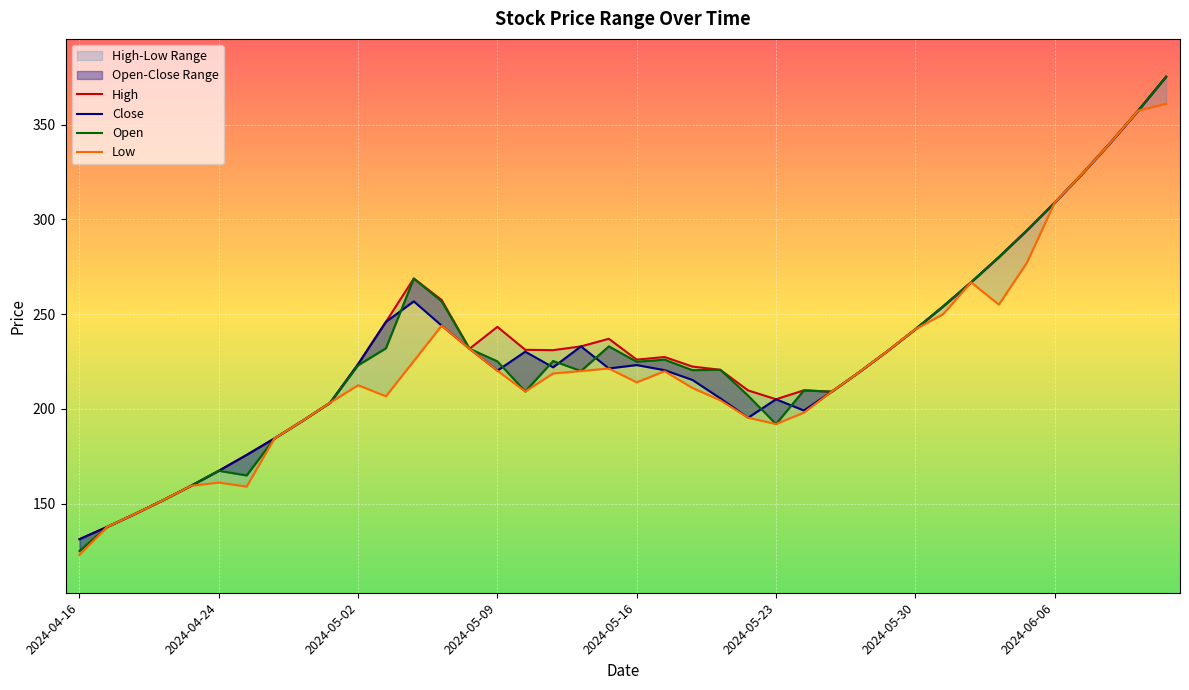

What is the minimum value for High?

131.2